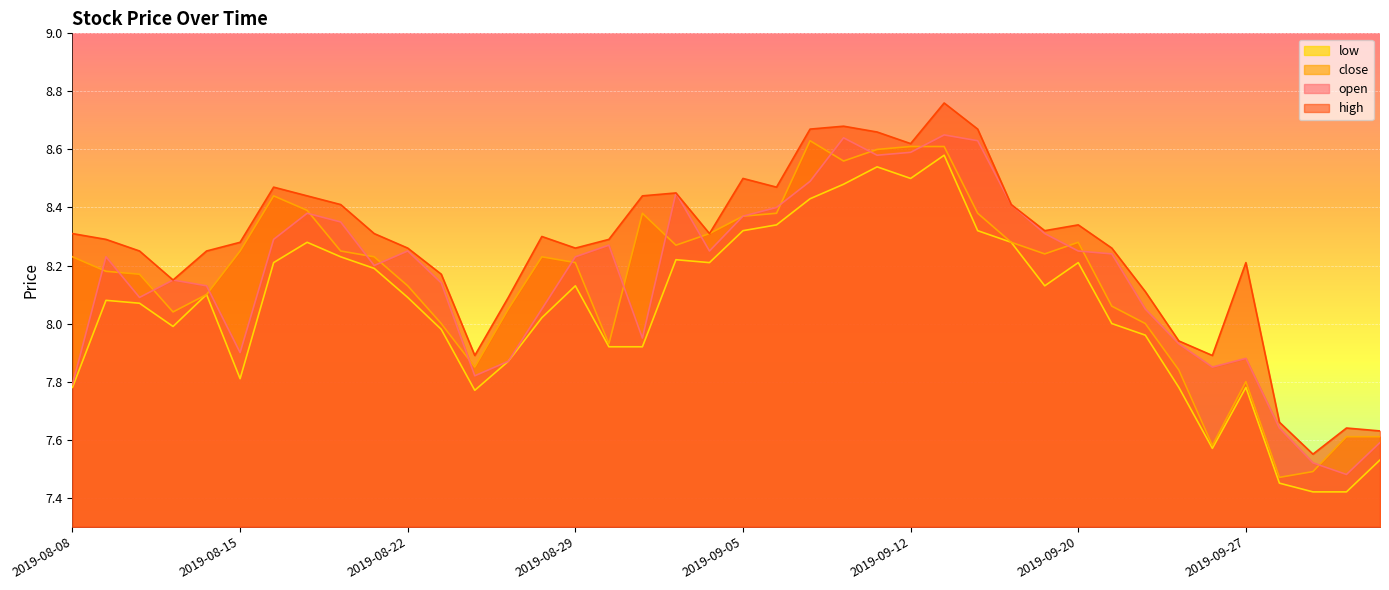

Which series changed the most between 2019-08-20 and 2019-09-25?

high